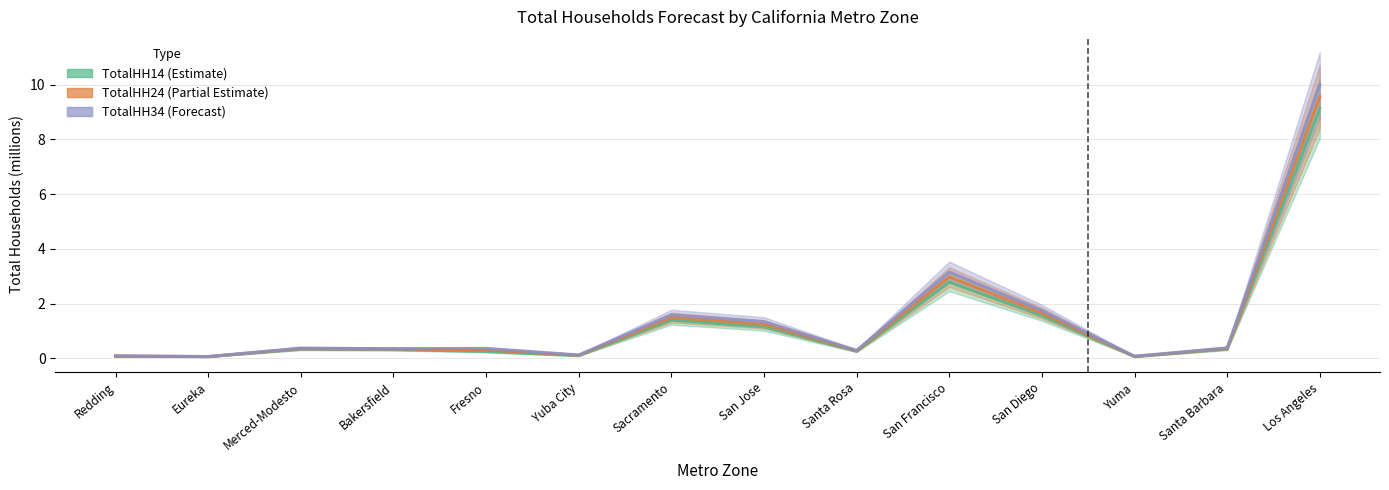

Count the number of categories in the chart.

14